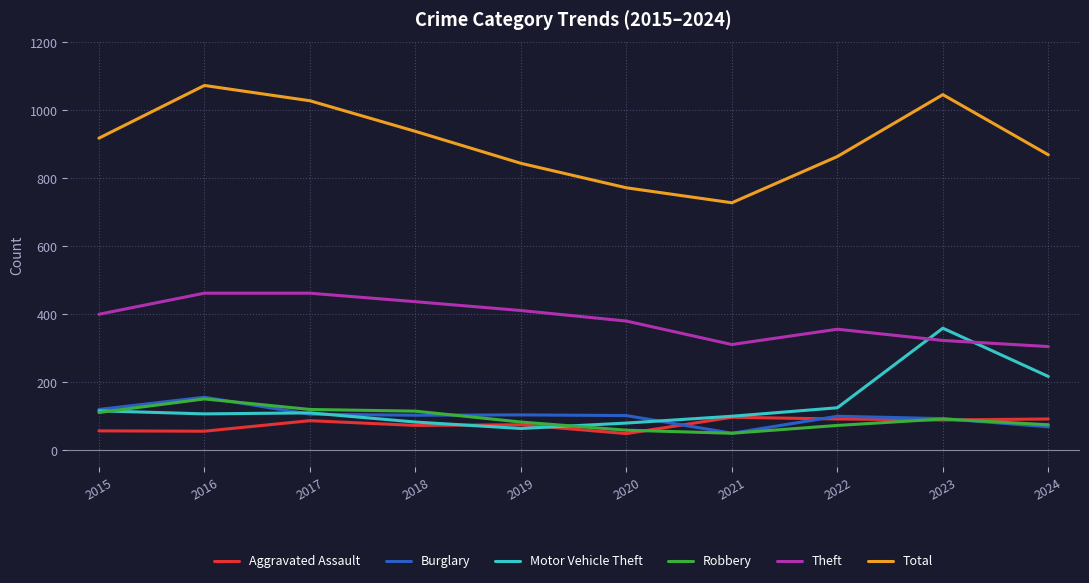

Between 2021 and 2024, which series saw the biggest shift?

Total